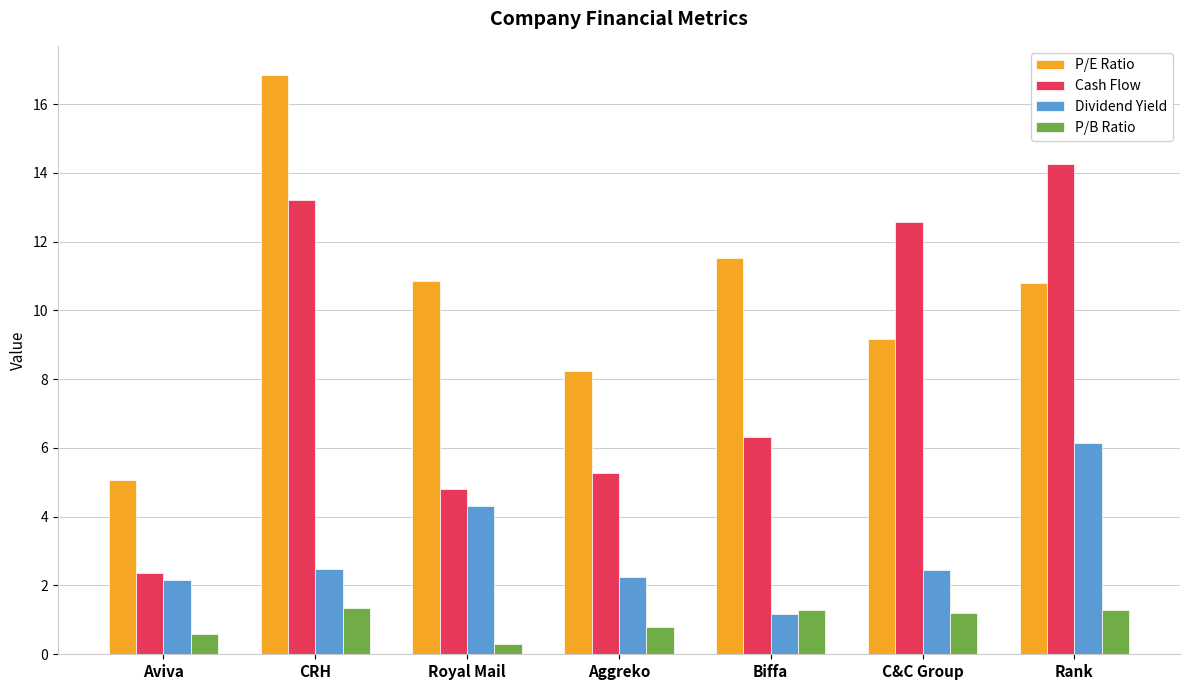

At how many categories does at least one series exceed 7?

6